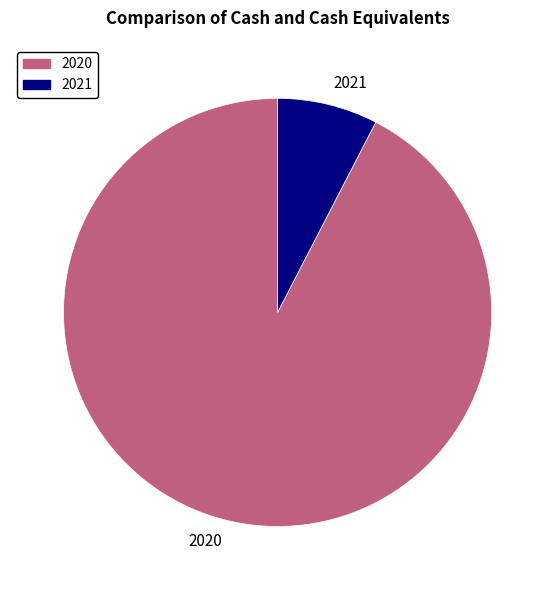

Between 2020 and 2021, which is larger?

2020